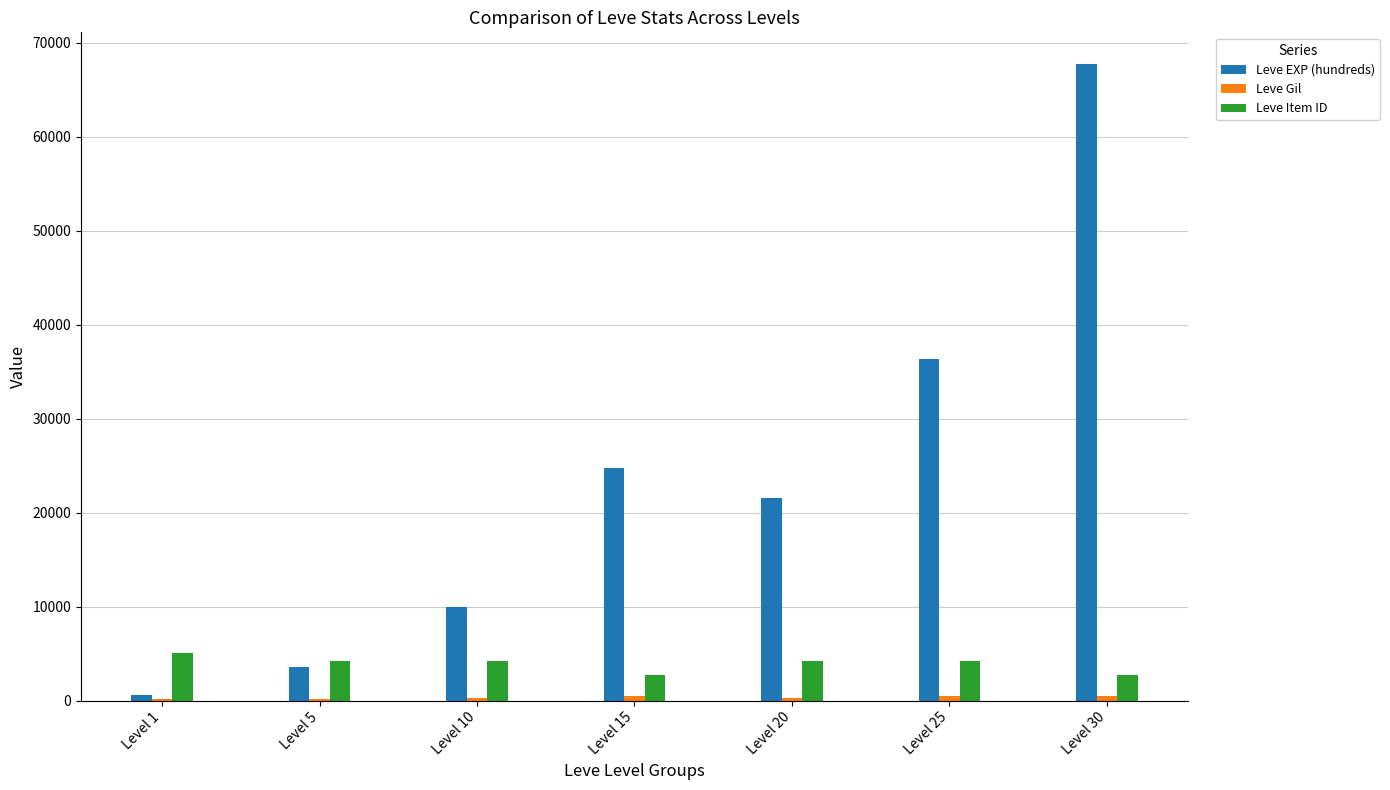

What is the highest value of the Leve Item ID series?

5062